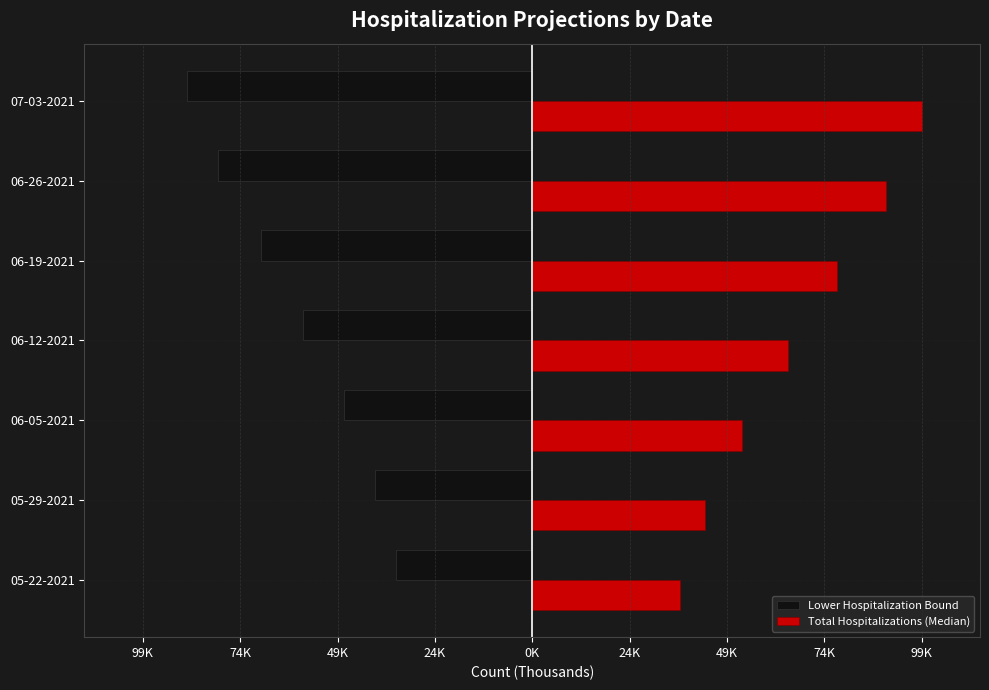

What are all the series names shown in the legend?

Lower Hospitalization Bound, Total Hospitalizations (Median)